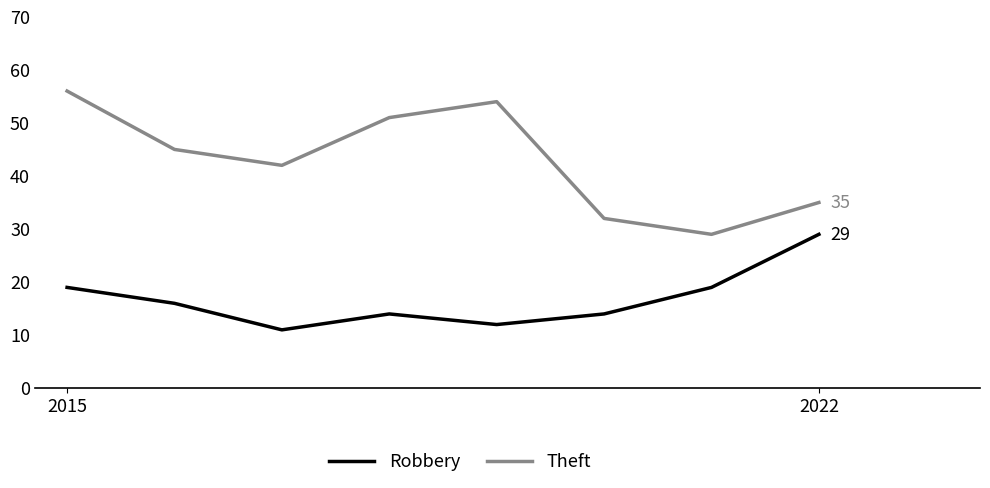

What is the maximum value for Theft?

56